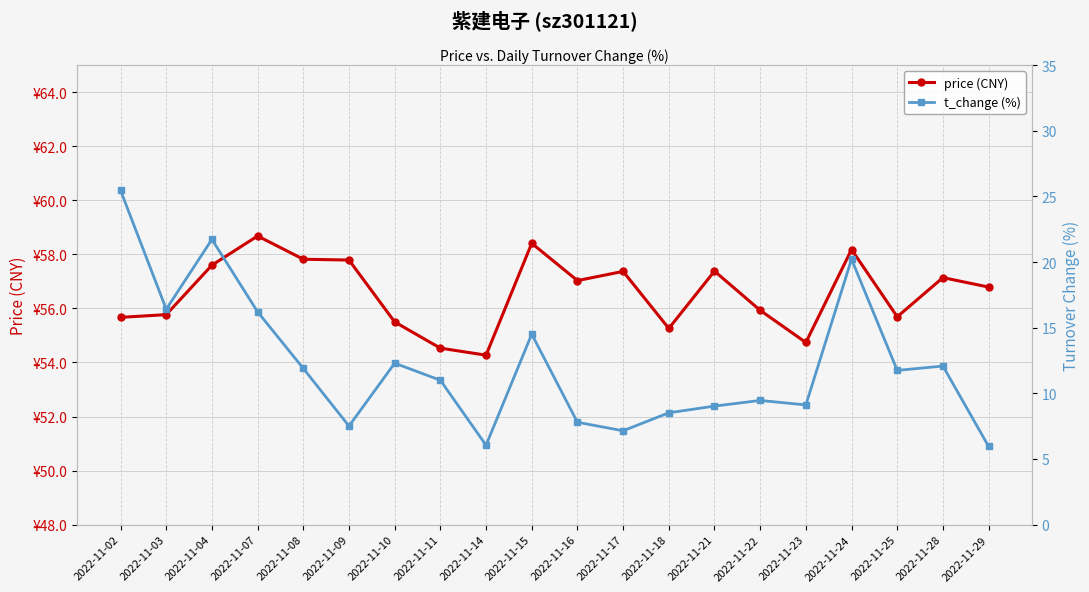

How many lines are shown in the chart?

2